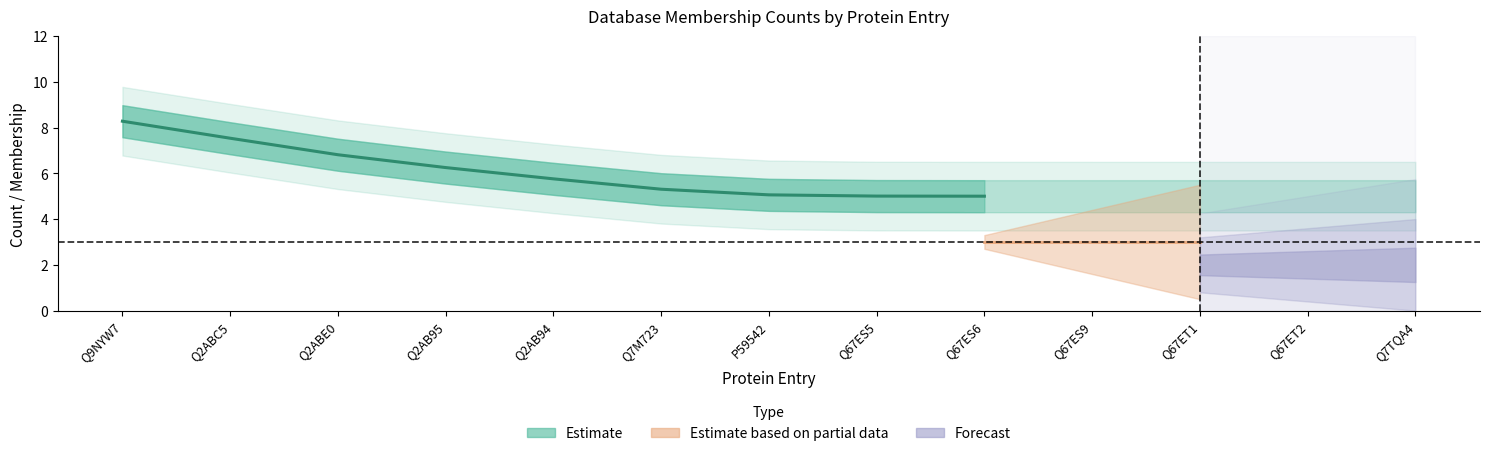

True or false: the data shows 6.6 at Q67ES5.

False